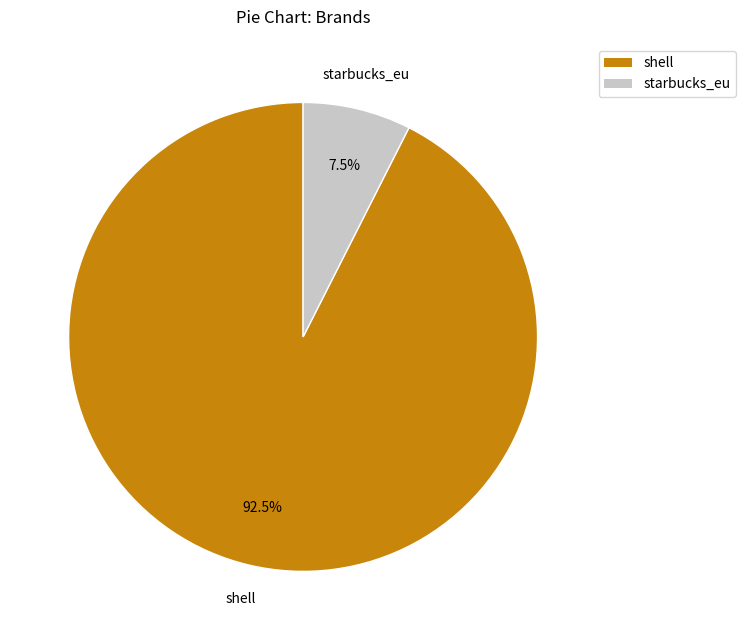

Which slice is the smallest?

starbucks_eu